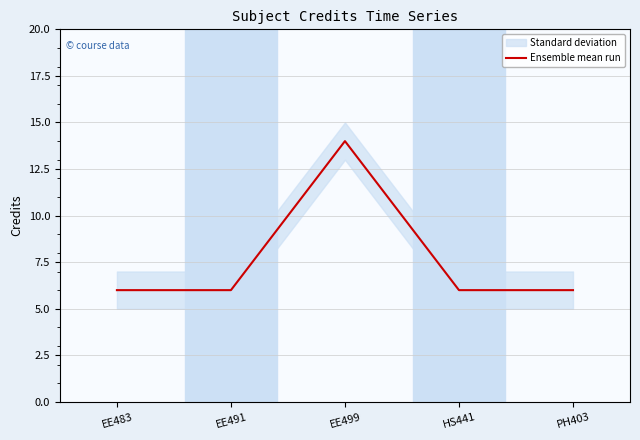

True or false: the data shows 2 at EE483.

False